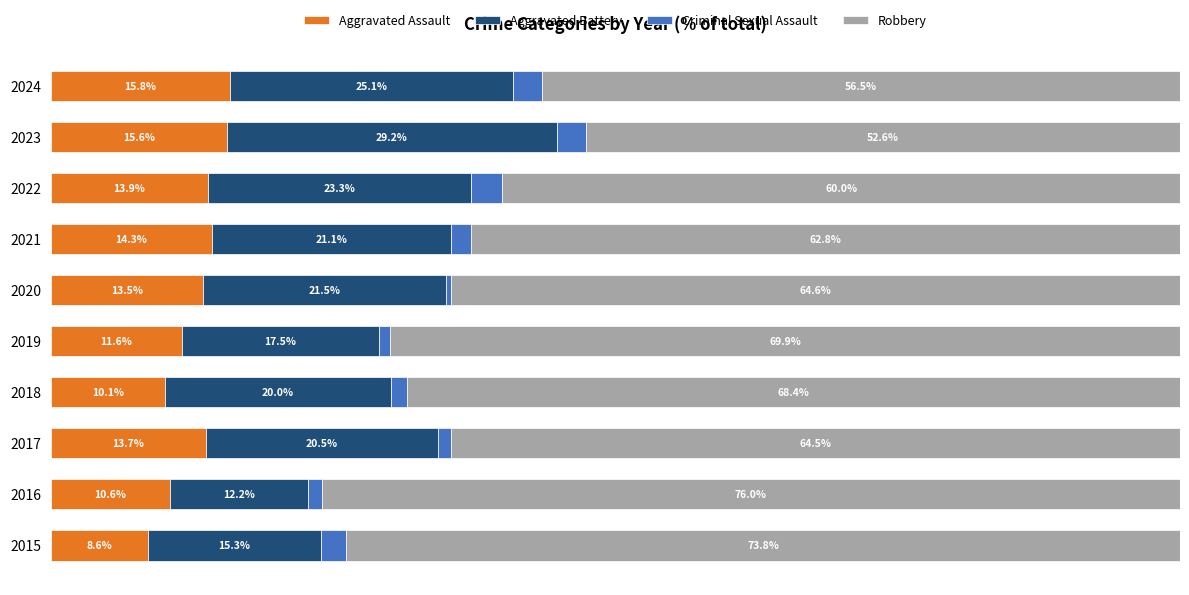

Rank the categories by Aggravated Assault value from lowest to highest.

2015, 2018, 2016, 2019, 2020, 2017, 2022, 2021, 2023, 2024